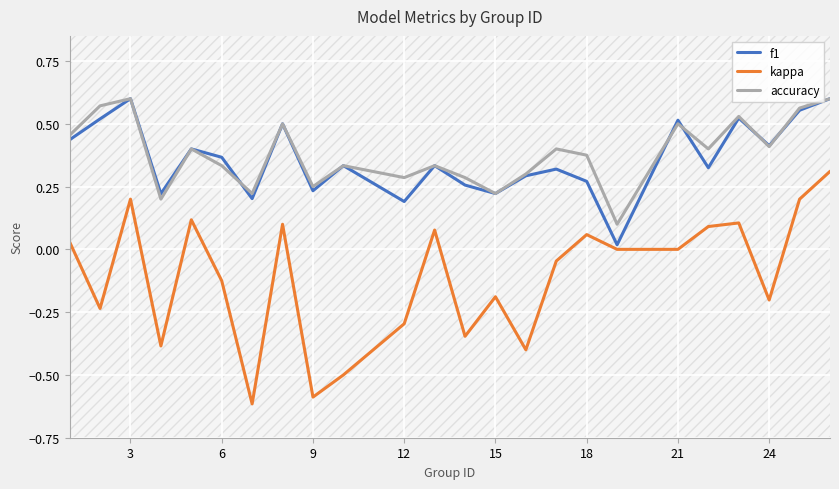

What is the minimum value for kappa?

-0.6